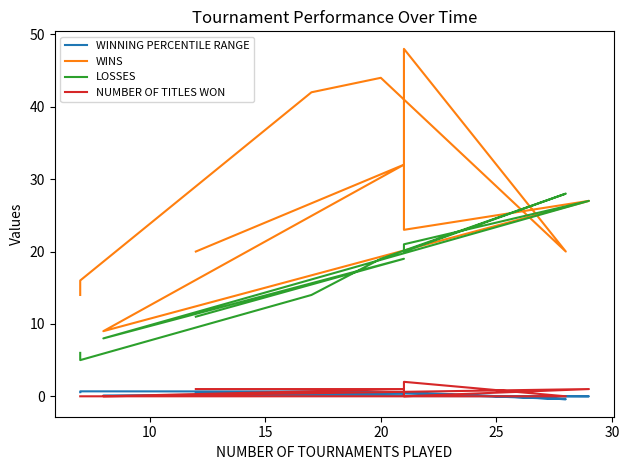

Between 20 and 10, which series saw the biggest shift?

WINS